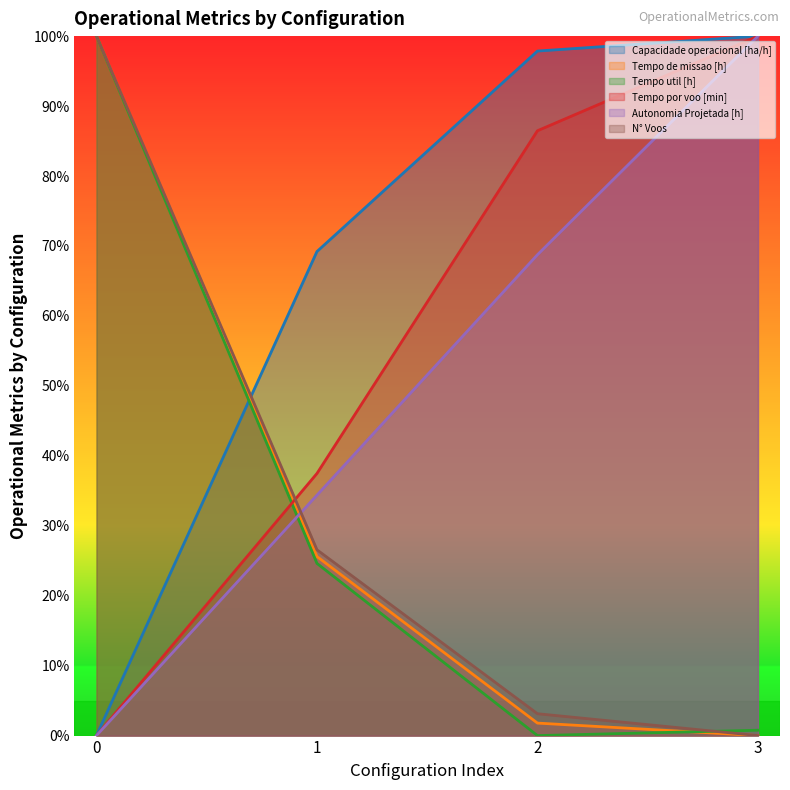

Between 1 and 3, which series saw the biggest shift?

Autonomia Projetada [h]